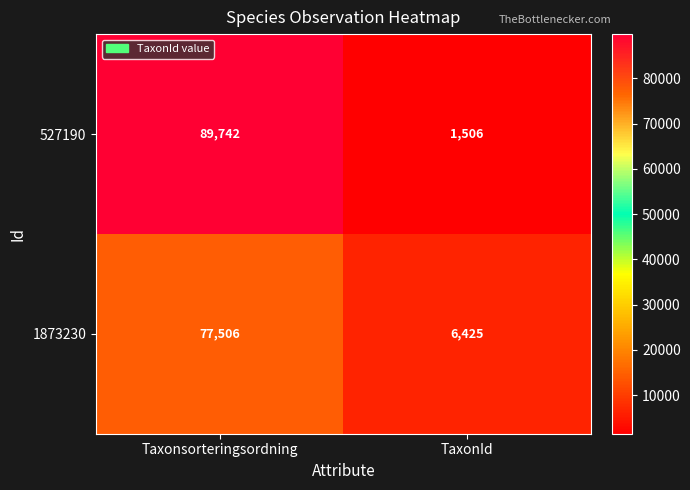

What is the minimum value for 527190?

1506